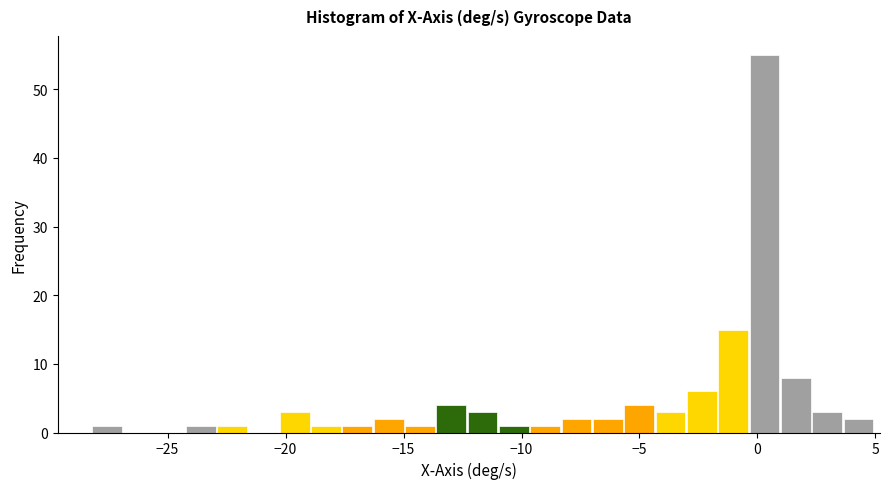

Read against the x-axis, roughly where is the centre of the tallest bar?

0.5